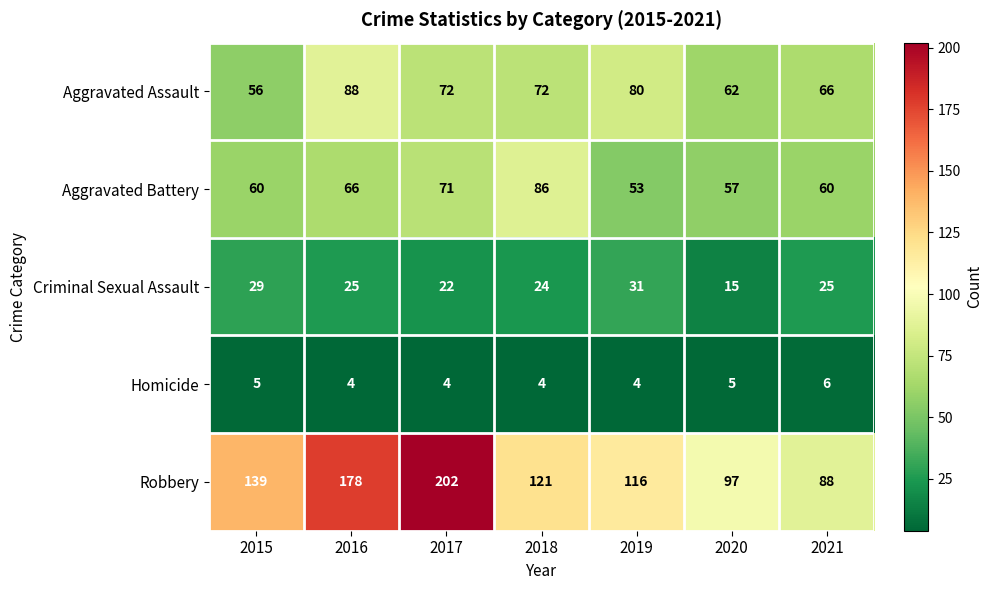

What is the difference between the maximum and minimum values in the Aggravated Battery series?

33